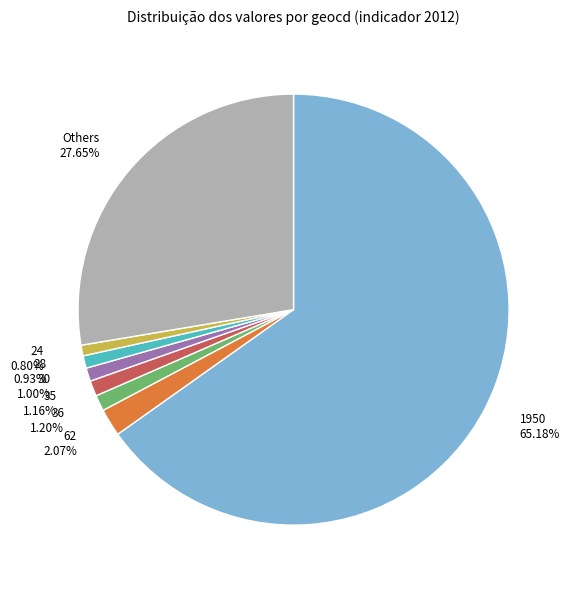

Combined, do 1950 and 30 account for over 50%?

Yes